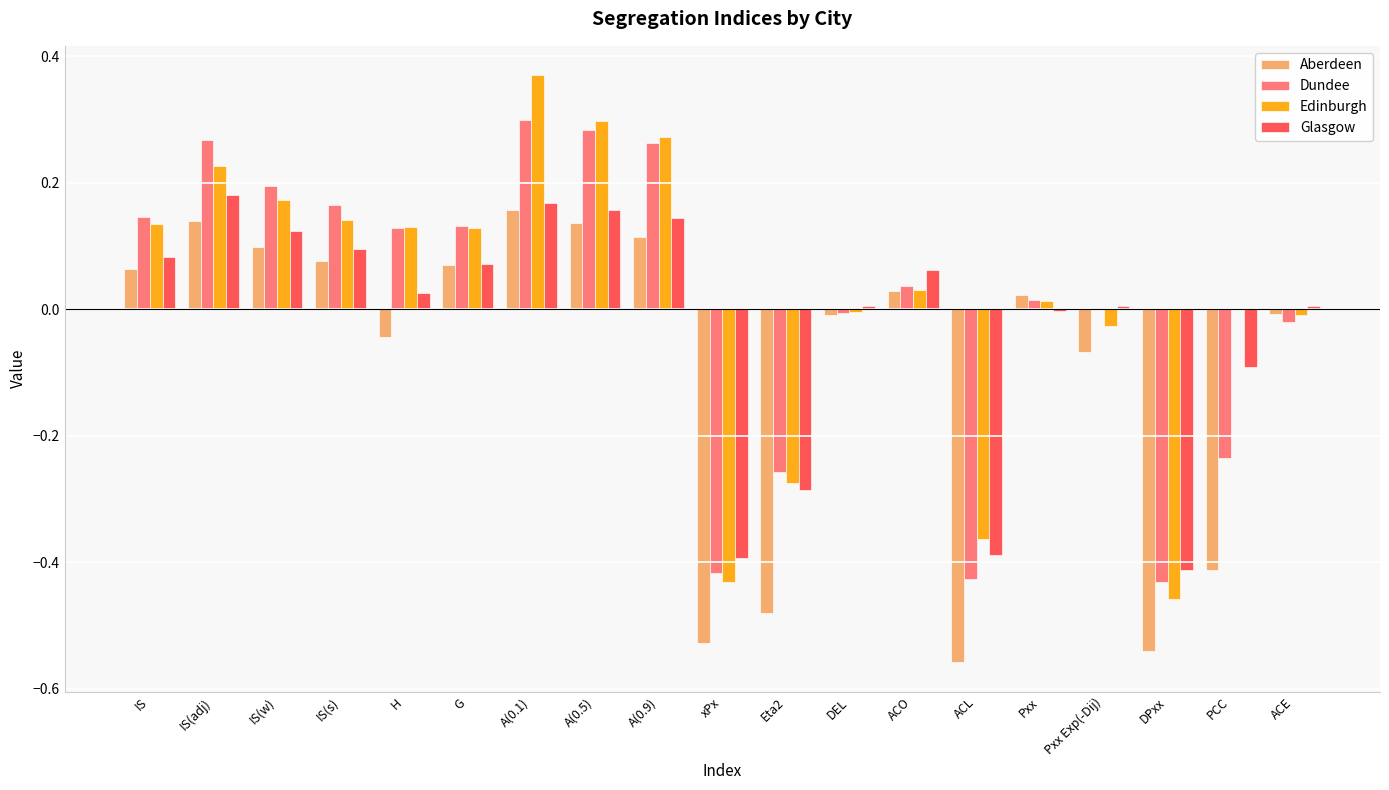

Between IS(s) and PCC, which series saw the biggest shift?

Aberdeen